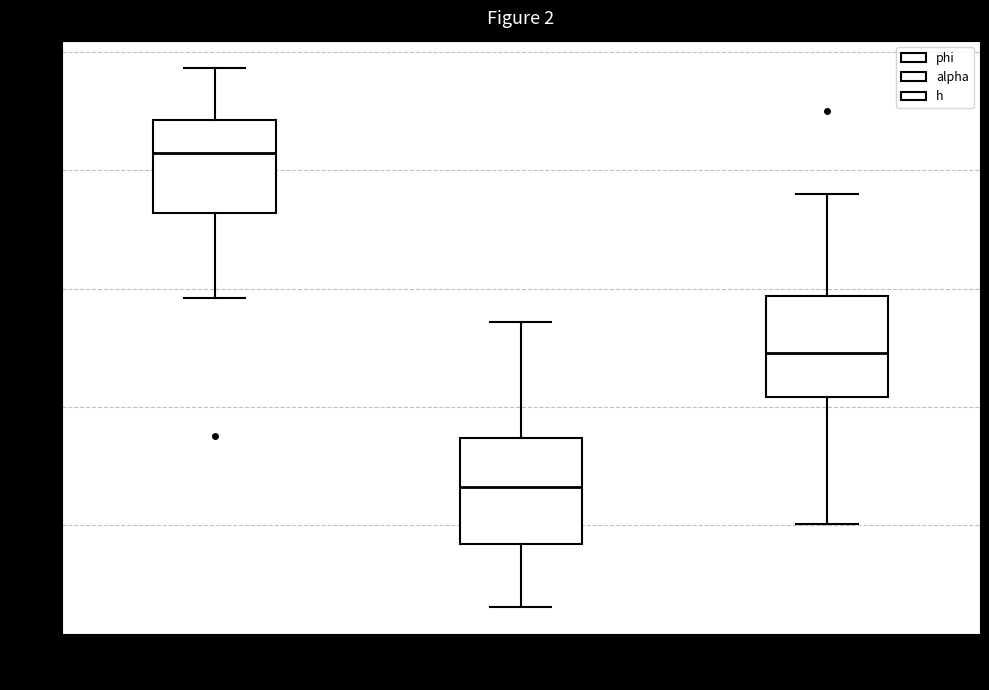

Reading left to right, read every box against the y-axis: the position of its median line, the range the box covers, and the ends of its whiskers. The values are not printed on the chart, so give them approximately, as read against the axis.

phi: median 0.84, box 0.72 to 0.88, whiskers 0.58 to 0.98
alpha: median 0.26, box 0.16 to 0.34, whiskers 0.06 to 0.54
h: median 0.50, box 0.42 to 0.58, whiskers 0.20 to 0.76